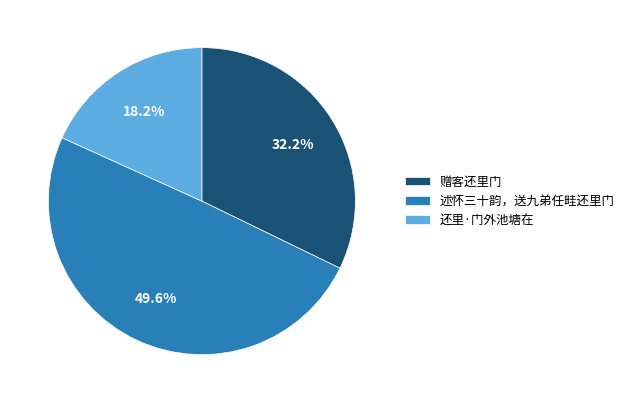

What is the ratio of the value at 还里·门外池塘在 to the value at 述怀三十韵，送九弟任畦还里门?

0.4